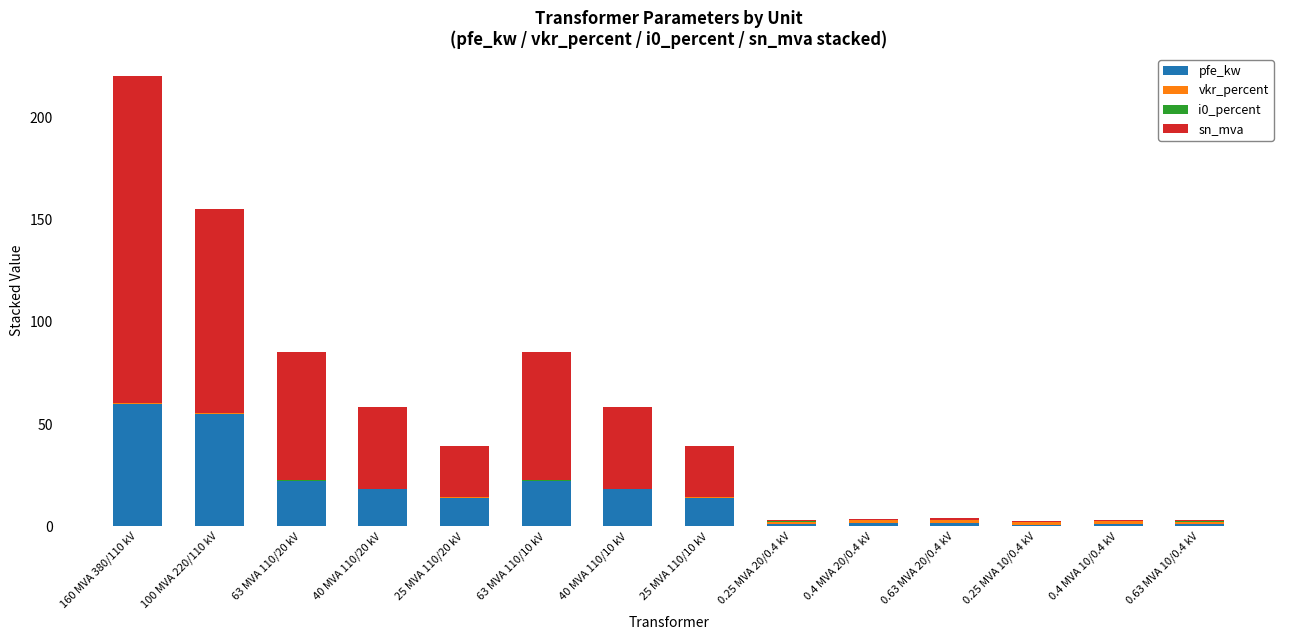

The value of pfe_kw at 25 MVA 110/10 kV is 21.3. True or false?

False